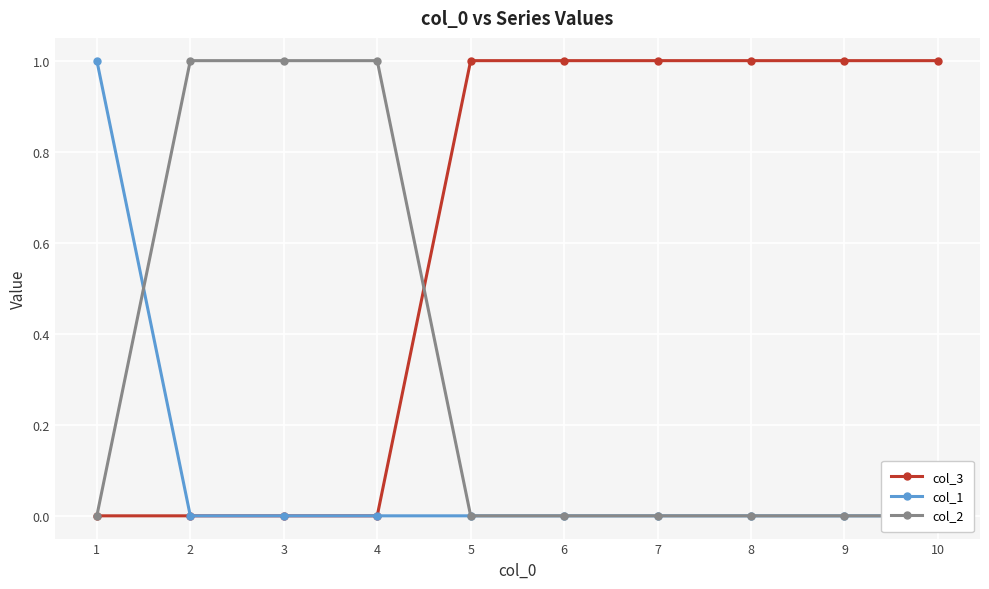

At which category is the sum across all series the highest?

1